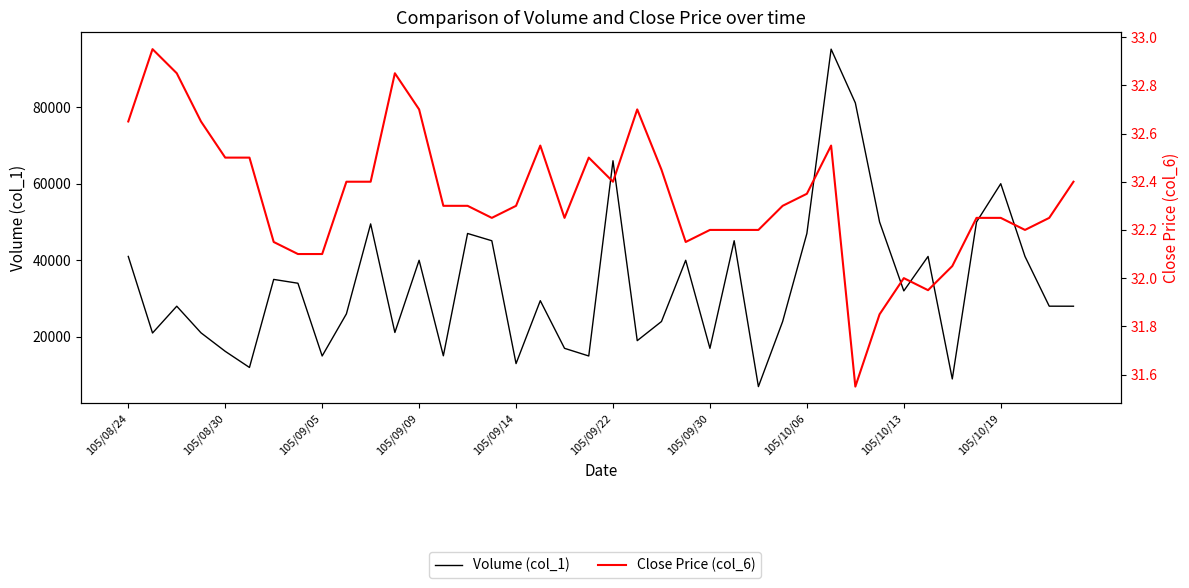

Is the value of Volume (col_1) at 14 greater than the value of Close Price (col_6) at 37?

Yes